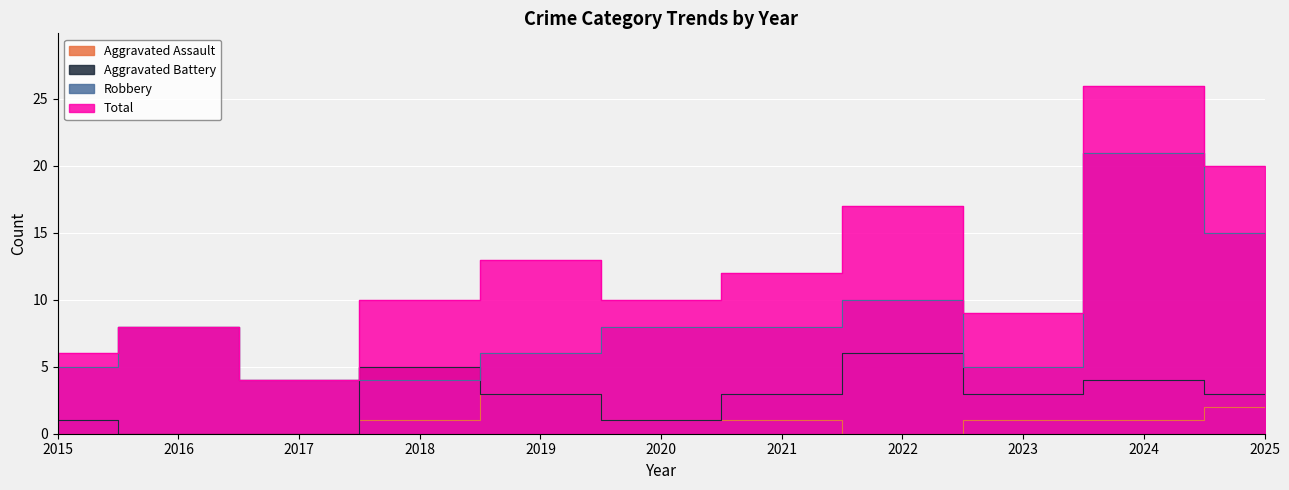

Between 2017 and 2025, which is larger?

2025